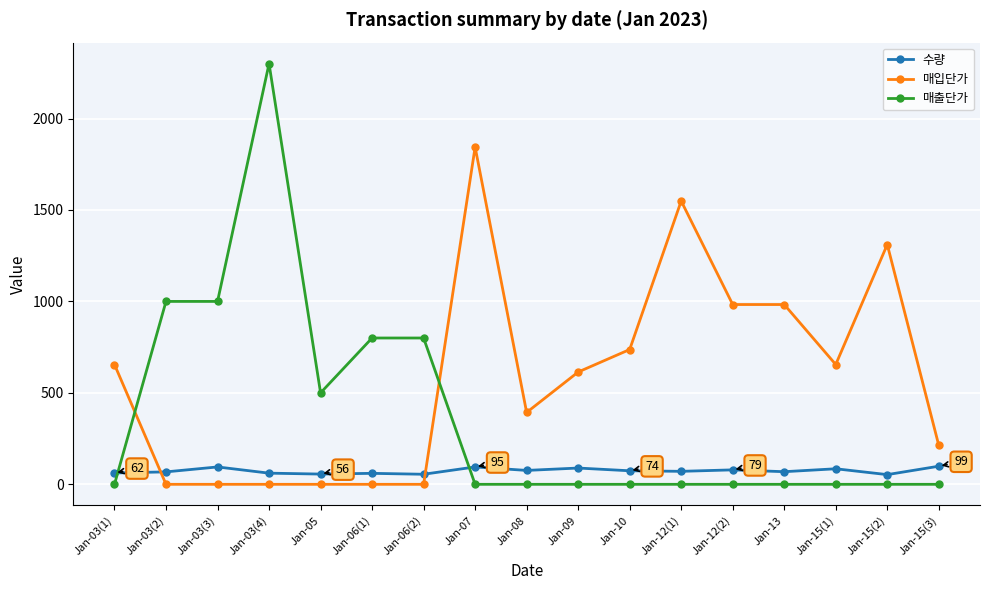

How many intersections are there between 수량 and 매입단가?

2